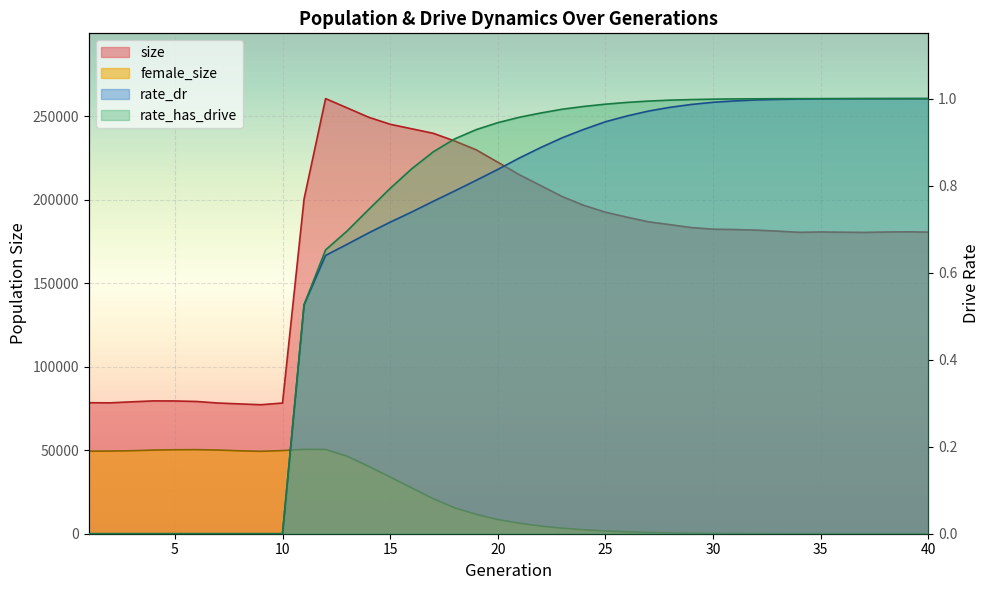

True or false: size and rate_dr intersect in this chart.

False